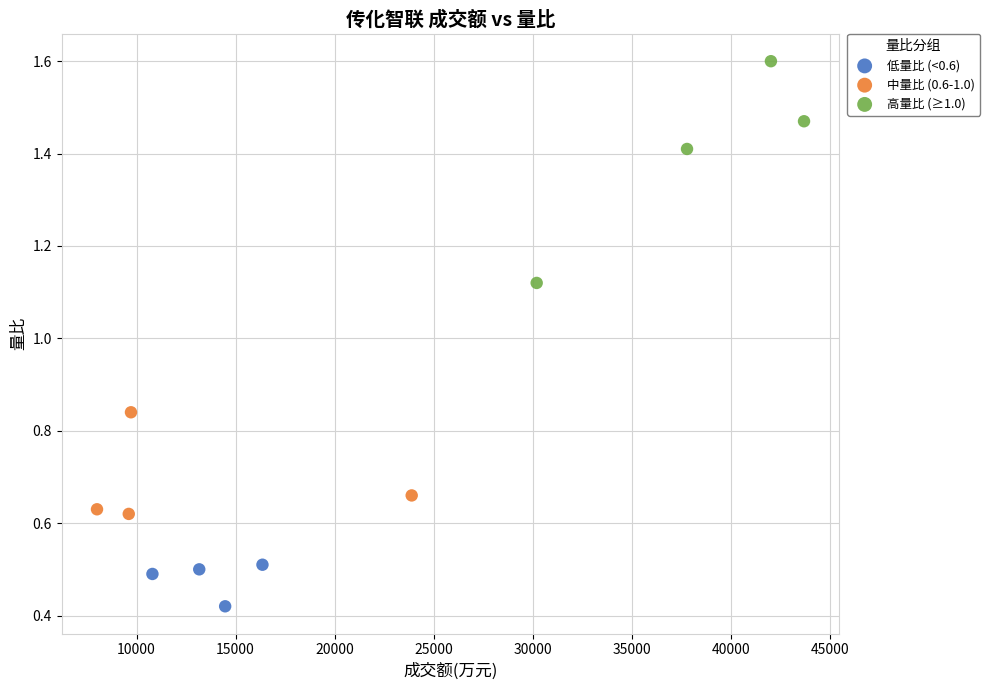

Which series reaches the maximum Y coordinate?

高量比 (≥1.0)